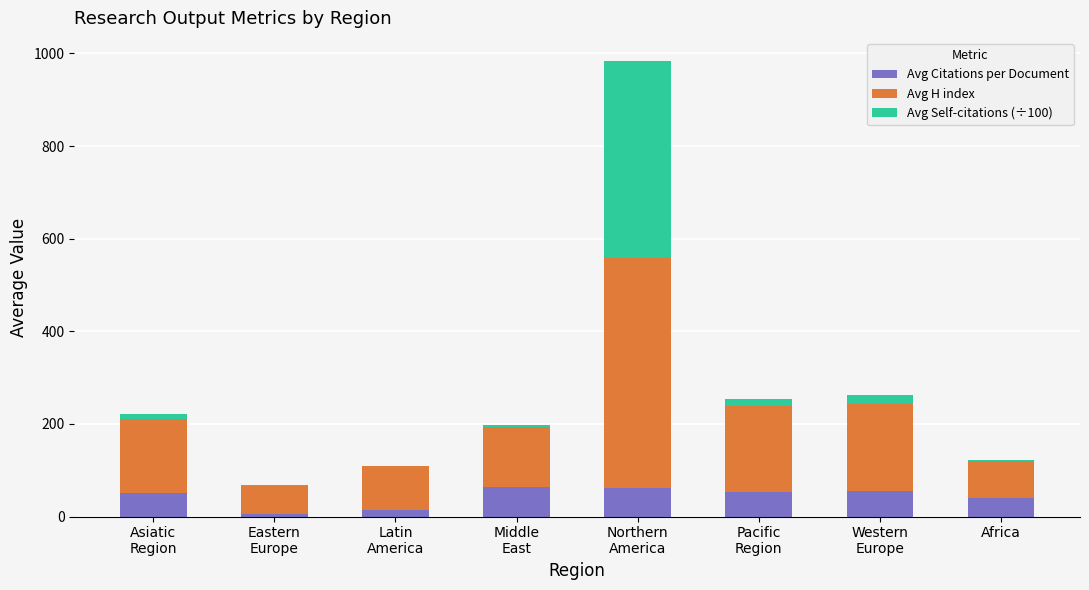

What is the maximum value for Avg Citations per Document?

64.4